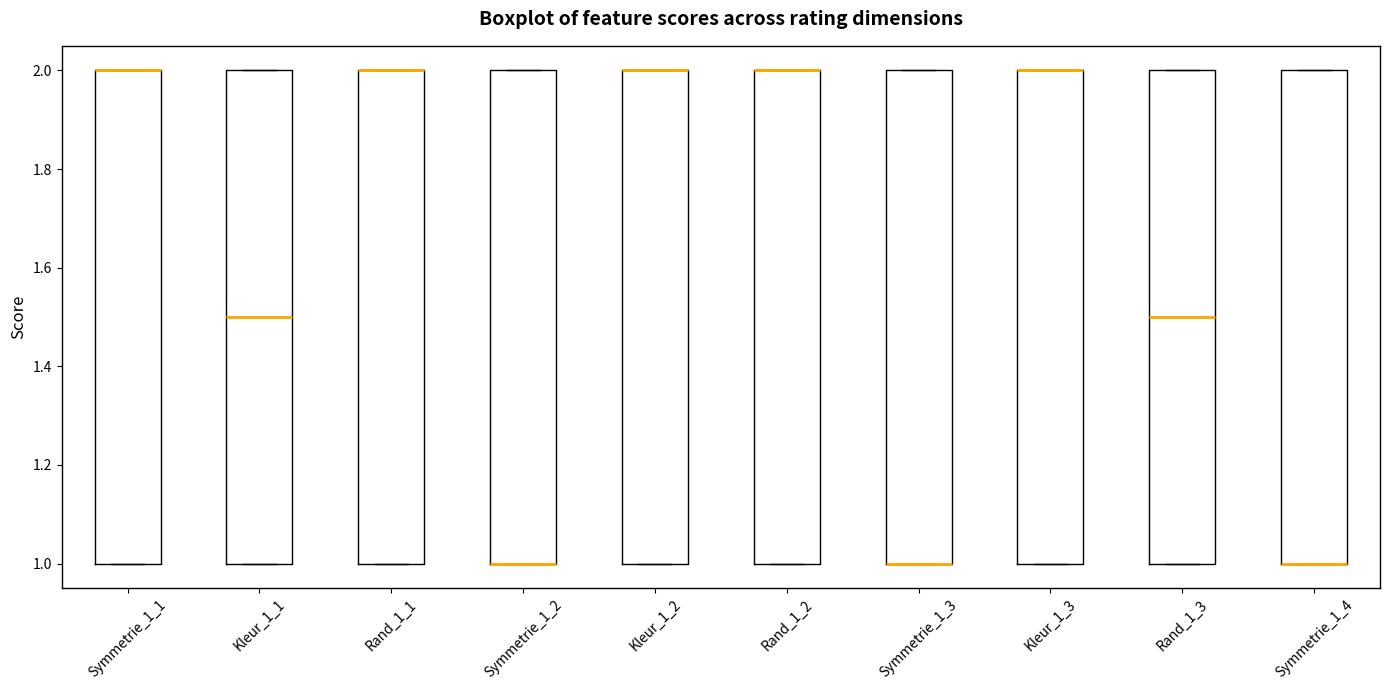

Reading left to right, read every box against the y-axis: the position of its median line, the range the box covers, and the ends of its whiskers. The values are not printed on the chart, so give them approximately, as read against the axis.

Symmetrie_1_1: median 2.0 (drawn on the box's upper edge), box 1.0 to 2.0, whiskers 1.0 to 2.0
Kleur_1_1: median 1.5, box 1.0 to 2.0, whiskers 1.0 to 2.0
Rand_1_1: median 2.0 (drawn on the box's upper edge), box 1.0 to 2.0, whiskers 1.0 to 2.0
Symmetrie_1_2: median 1.0 (drawn on the box's lower edge), box 1.0 to 2.0, whiskers 1.0 to 2.0
Kleur_1_2: median 2.0 (drawn on the box's upper edge), box 1.0 to 2.0, whiskers 1.0 to 2.0
Rand_1_2: median 2.0 (drawn on the box's upper edge), box 1.0 to 2.0, whiskers 1.0 to 2.0
Symmetrie_1_3: median 1.0 (drawn on the box's lower edge), box 1.0 to 2.0, whiskers 1.0 to 2.0
Kleur_1_3: median 2.0 (drawn on the box's upper edge), box 1.0 to 2.0, whiskers 1.0 to 2.0
Rand_1_3: median 1.5, box 1.0 to 2.0, whiskers 1.0 to 2.0
Symmetrie_1_4: median 1.0 (drawn on the box's lower edge), box 1.0 to 2.0, whiskers 1.0 to 2.0